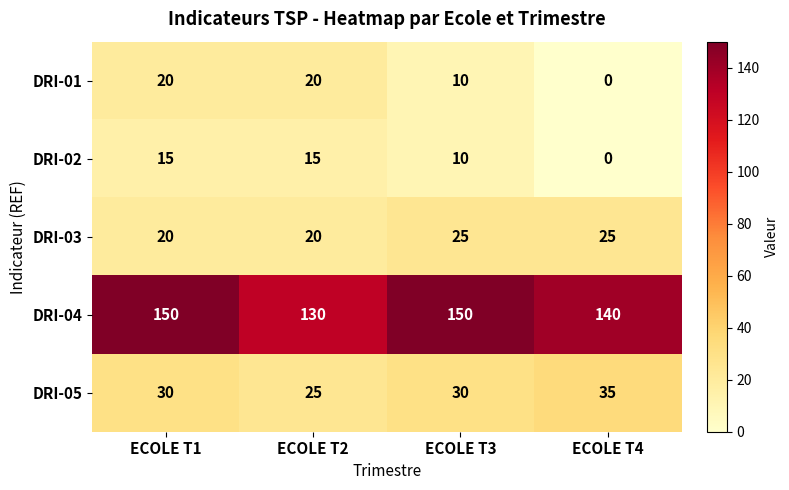

Reading left to right, list all the values displayed in this chart.

DRI-01: ECOLE T1=20	ECOLE T2=20	ECOLE T3=10	ECOLE T4=0
DRI-02: ECOLE T1=15	ECOLE T2=15	ECOLE T3=10	ECOLE T4=0
DRI-03: ECOLE T1=20	ECOLE T2=20	ECOLE T3=25	ECOLE T4=25
DRI-04: ECOLE T1=150	ECOLE T2=130	ECOLE T3=150	ECOLE T4=140
DRI-05: ECOLE T1=30	ECOLE T2=25	ECOLE T3=30	ECOLE T4=35